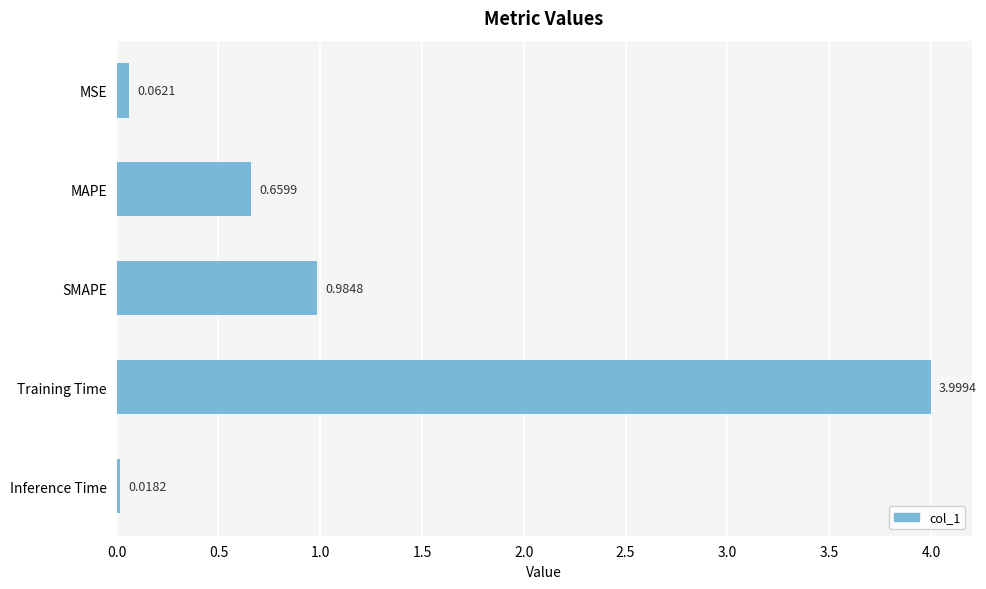

Rank the categories by value from lowest to highest.

Inference Time, MSE, MAPE, SMAPE, Training Time